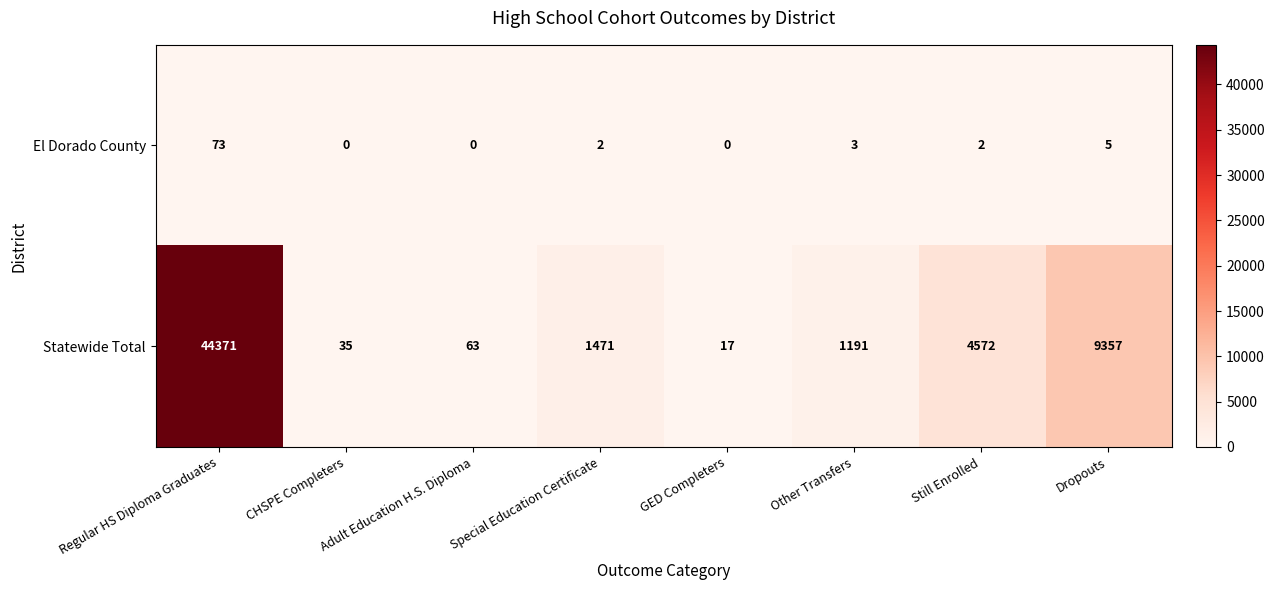

Where is Statewide Total nearest to the value 22194?

Dropouts